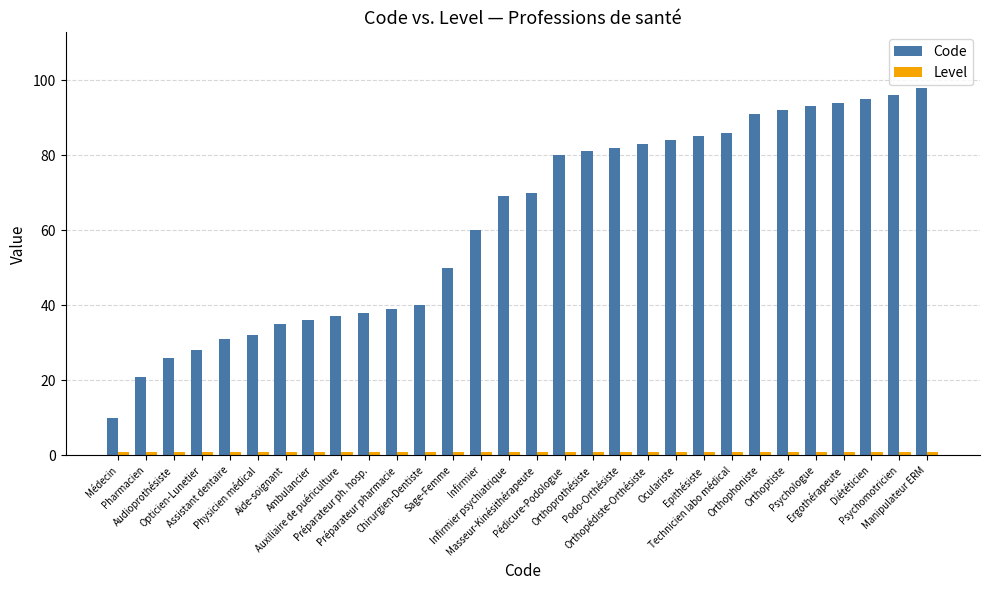

Which series has the largest range (max minus min)?

Code